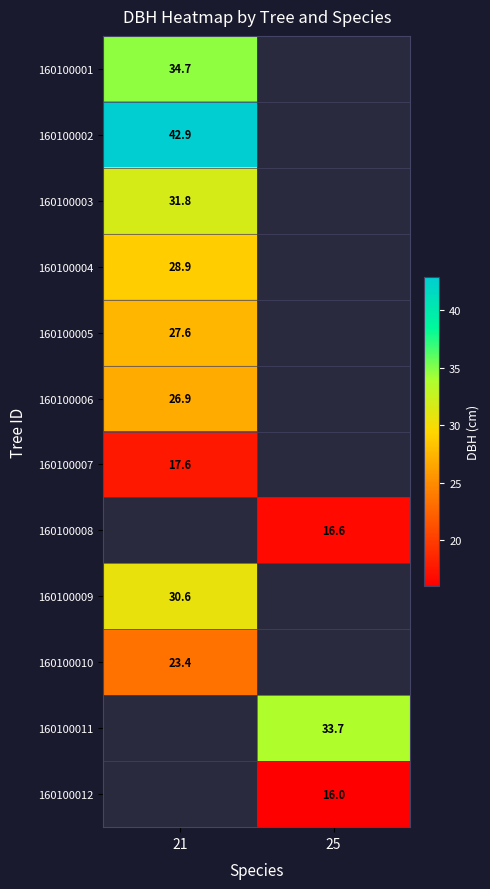

What is the greatest value displayed?

42.9